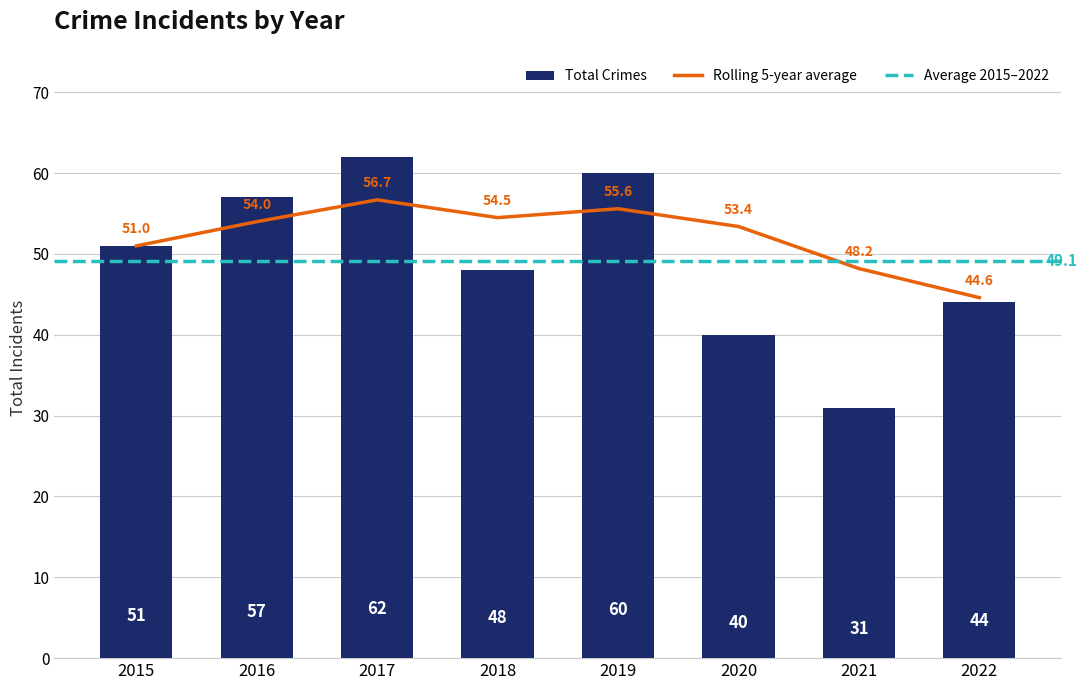

What is the value of the 5th bar from the left?

60